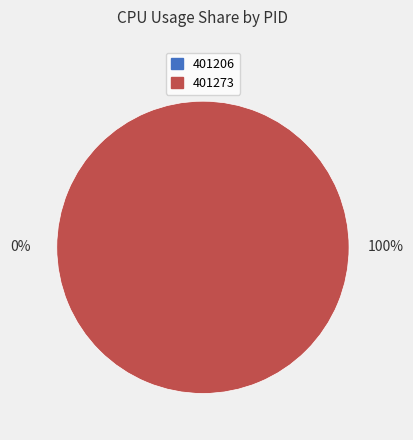

The 401206 slice represents 1% of the pie. True or false?

False